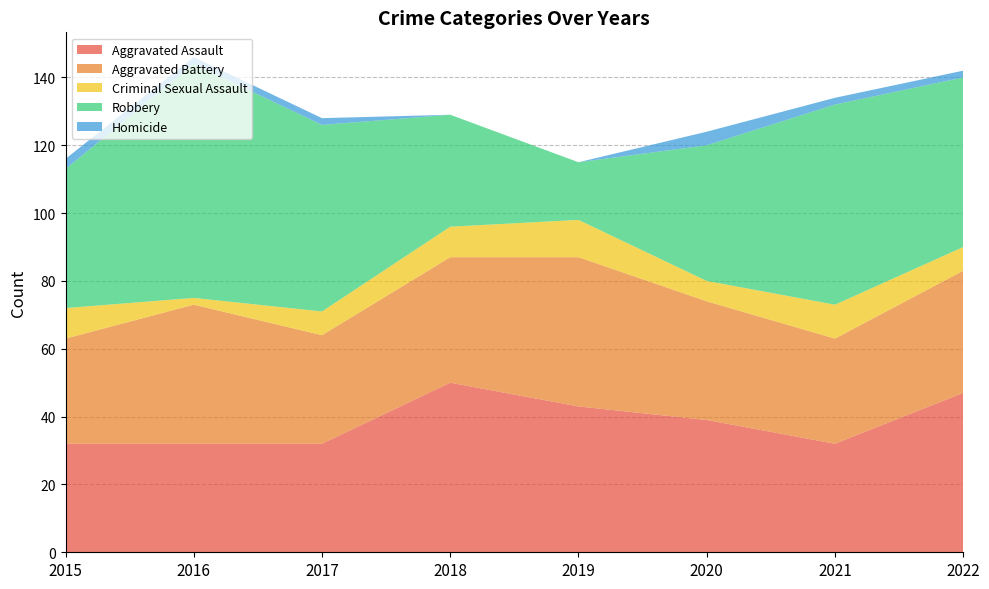

Reading left to right, transcribe all the data shown in this chart.

Aggravated Assault: 2015=32	2016=32	2017=32	2018=50	2019=43	2020=39	2021=32	2022=47
Aggravated Battery: 2015=31	2016=41	2017=32	2018=37	2019=44	2020=35	2021=31	2022=36
Criminal Sexual Assault: 2015=9	2016=2	2017=7	2018=9	2019=11	2020=6	2021=10	2022=7
Robbery: 2015=41	2016=69	2017=55	2018=33	2019=17	2020=40	2021=59	2022=50
Homicide: 2015=3	2016=2	2017=2	2018=0	2019=0	2020=4	2021=2	2022=2